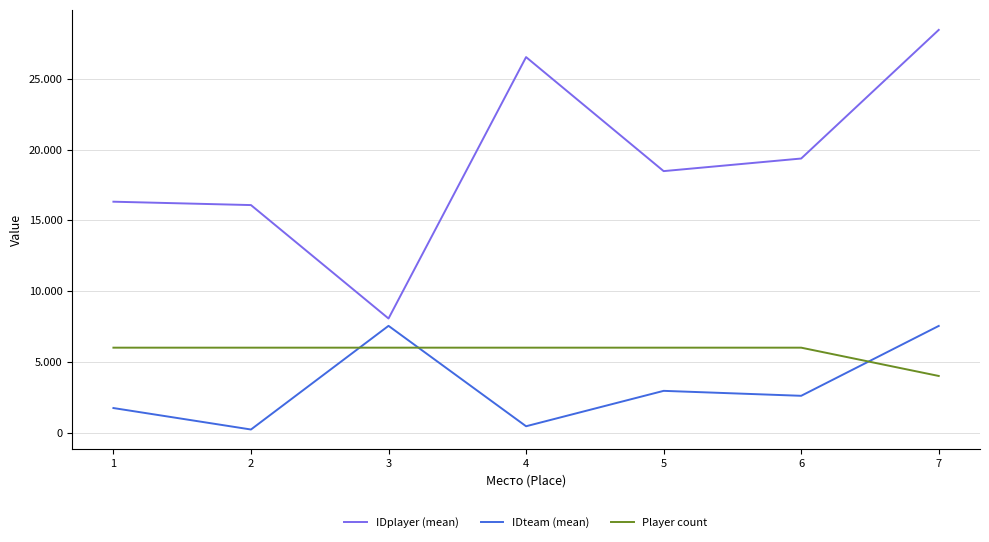

True or false: IDteam (mean) has a value of 216.0 at 2.

True